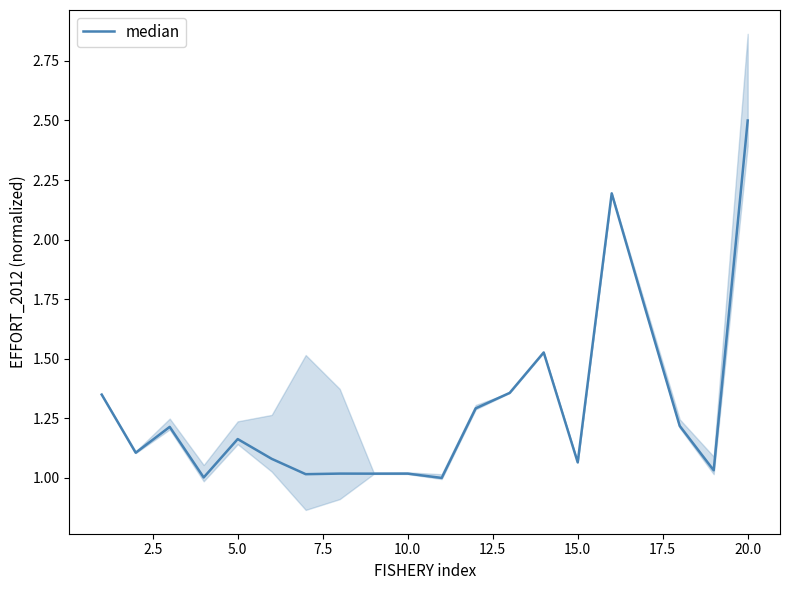

What is the value of the 1st point from the left?

1.3